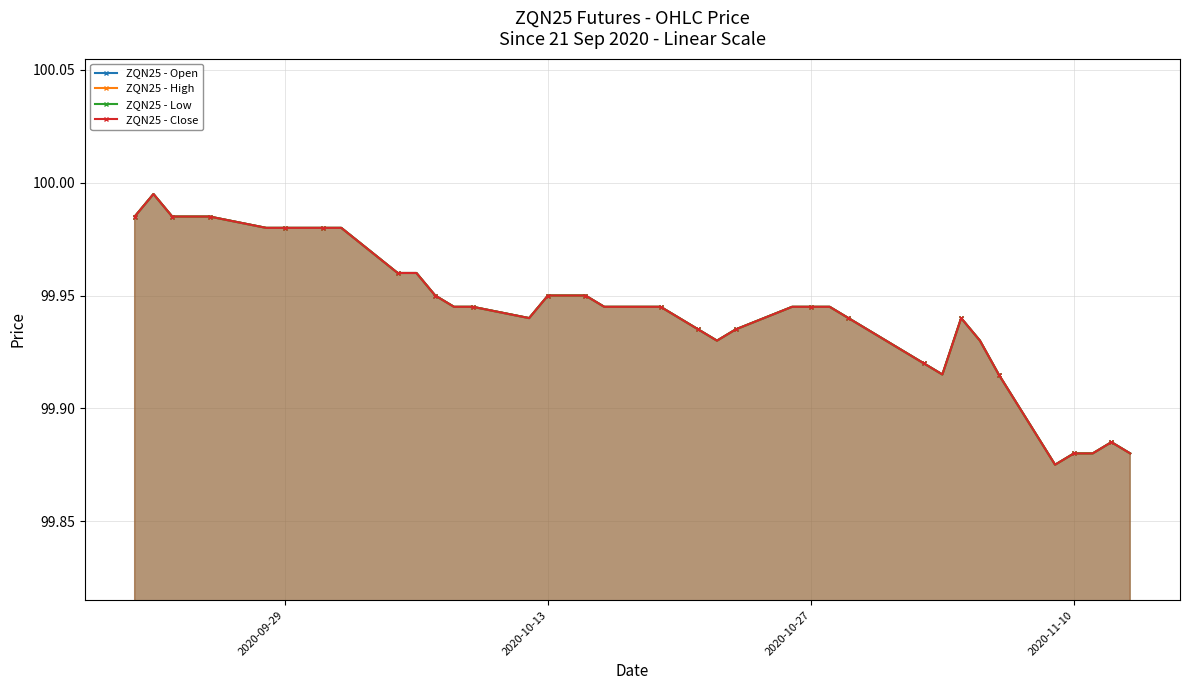

What is the difference between the maximum and minimum values in the ZQN25 - Low series?

0.1